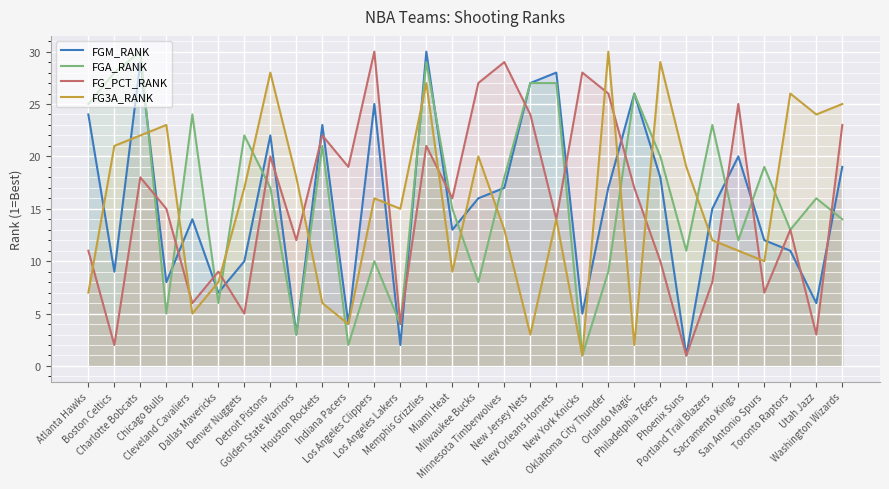

At which label does FG3A_RANK first exceed 16?

Boston Celtics